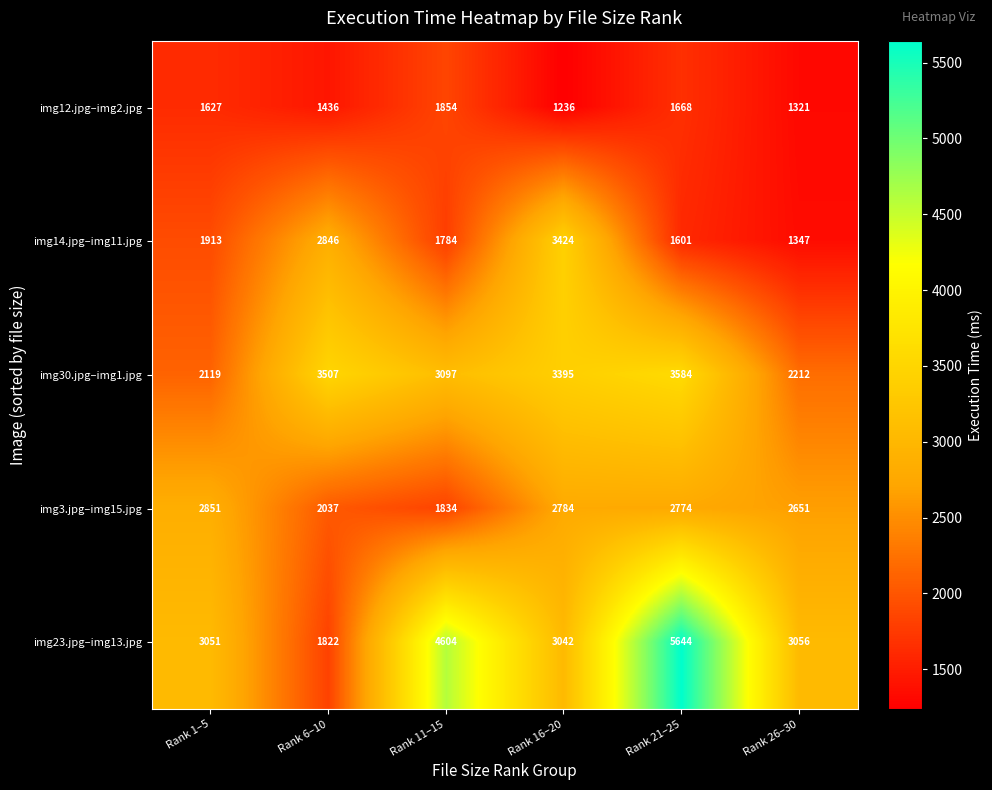

What is the sum of all img3.jpg–img15.jpg values?

14931